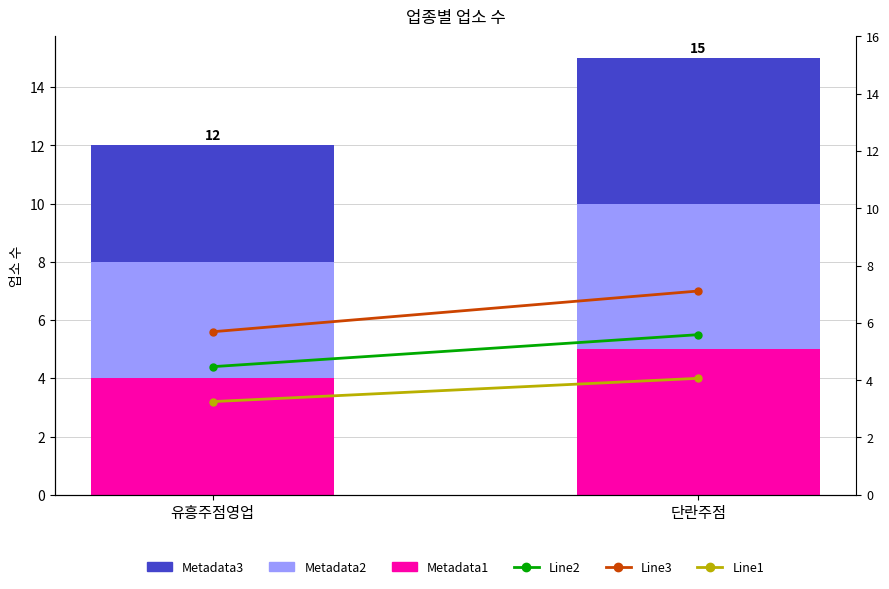

The value of Metadata3 at 단란주점 is 5.0. True or false?

True